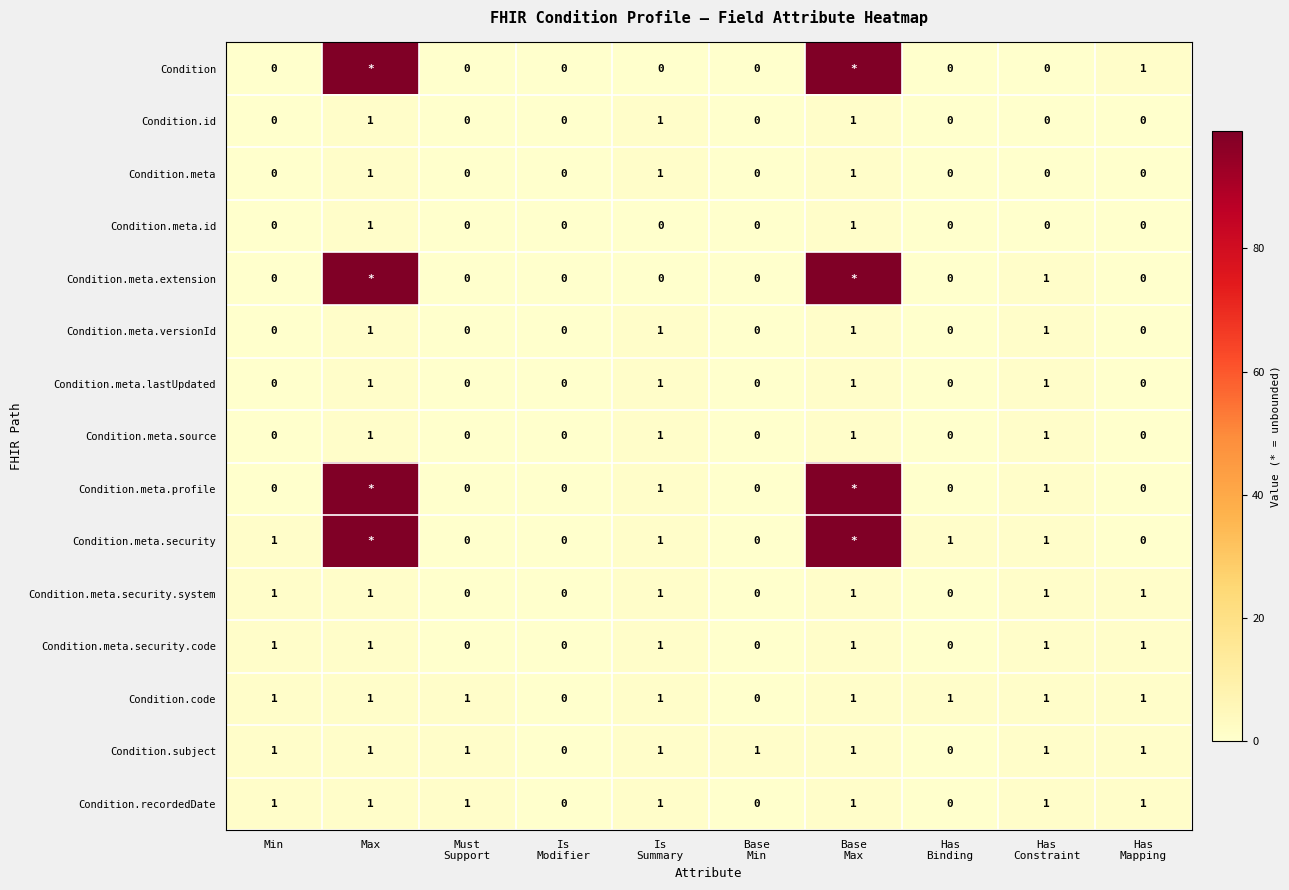

Between Must Support and Is Summary, which series saw the biggest shift?

Condition.id